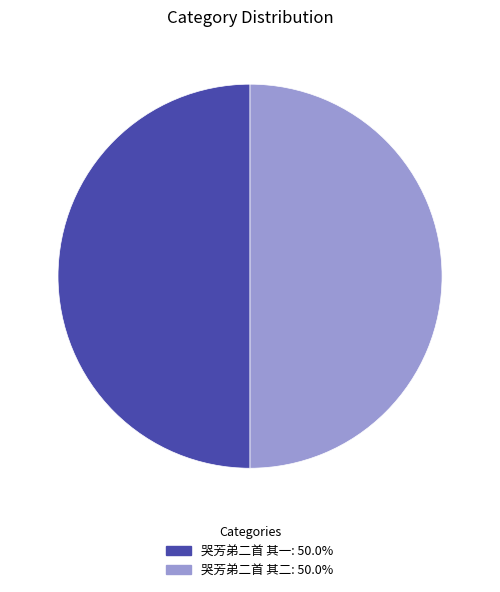

What is the ratio of the value at 哭芳弟二首 其一 to the value at 哭芳弟二首 其二?

1.0